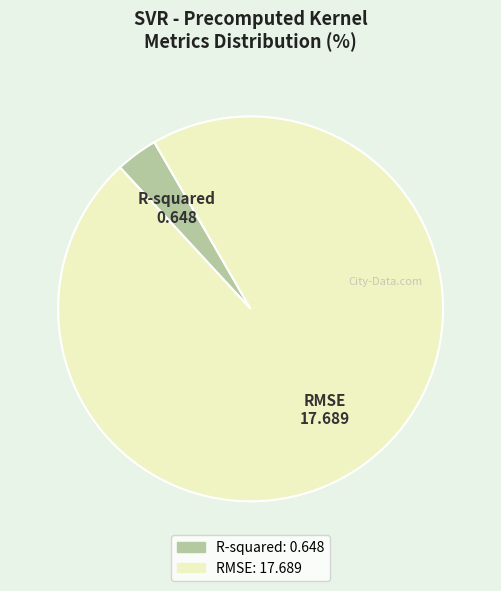

Is it true that RMSE is 84% of the pie?

False